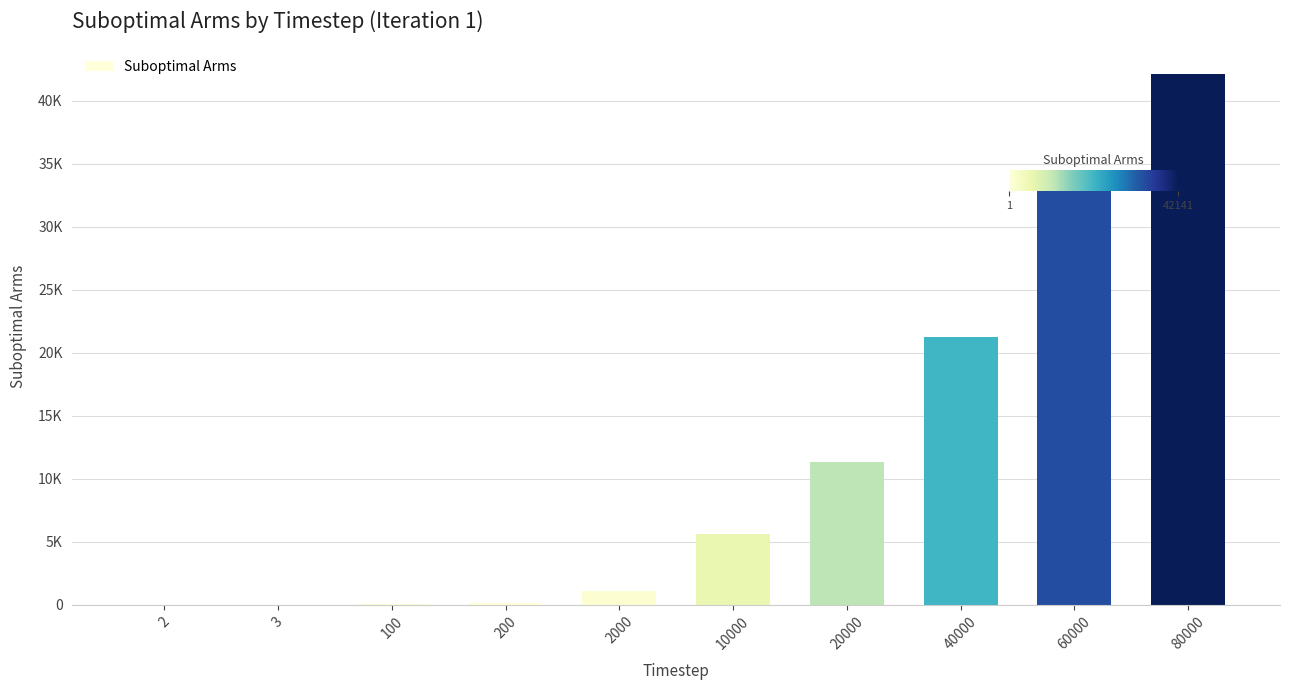

What is the difference between the values at 80000 and 40000?

20908